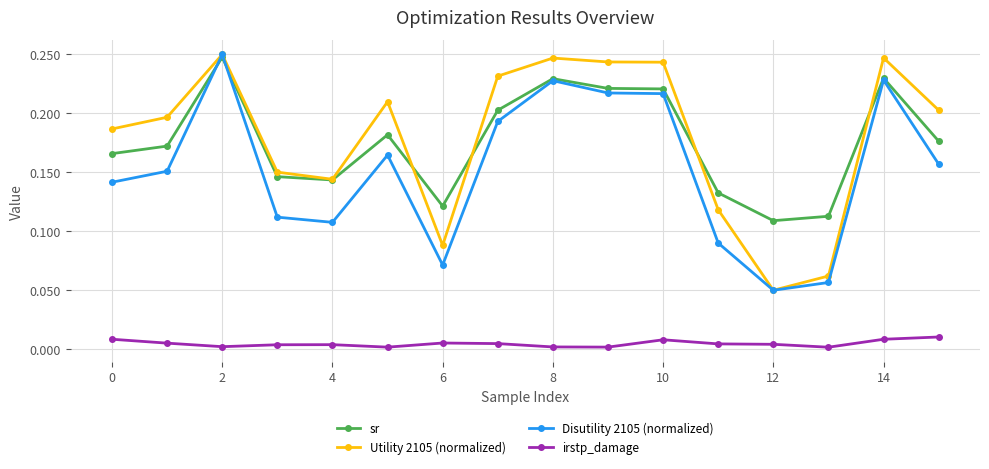

True or false: Utility 2105 (normalized) and irstp_damage cross at least once.

False